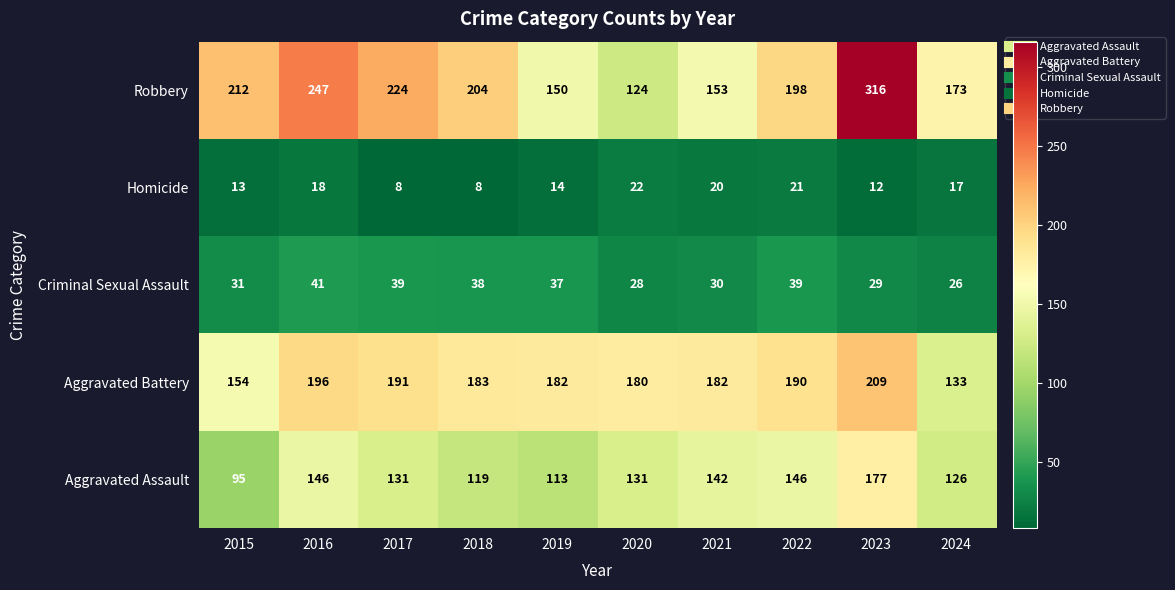

What is the sum of the Robbery values at 2015 and 2020?

336